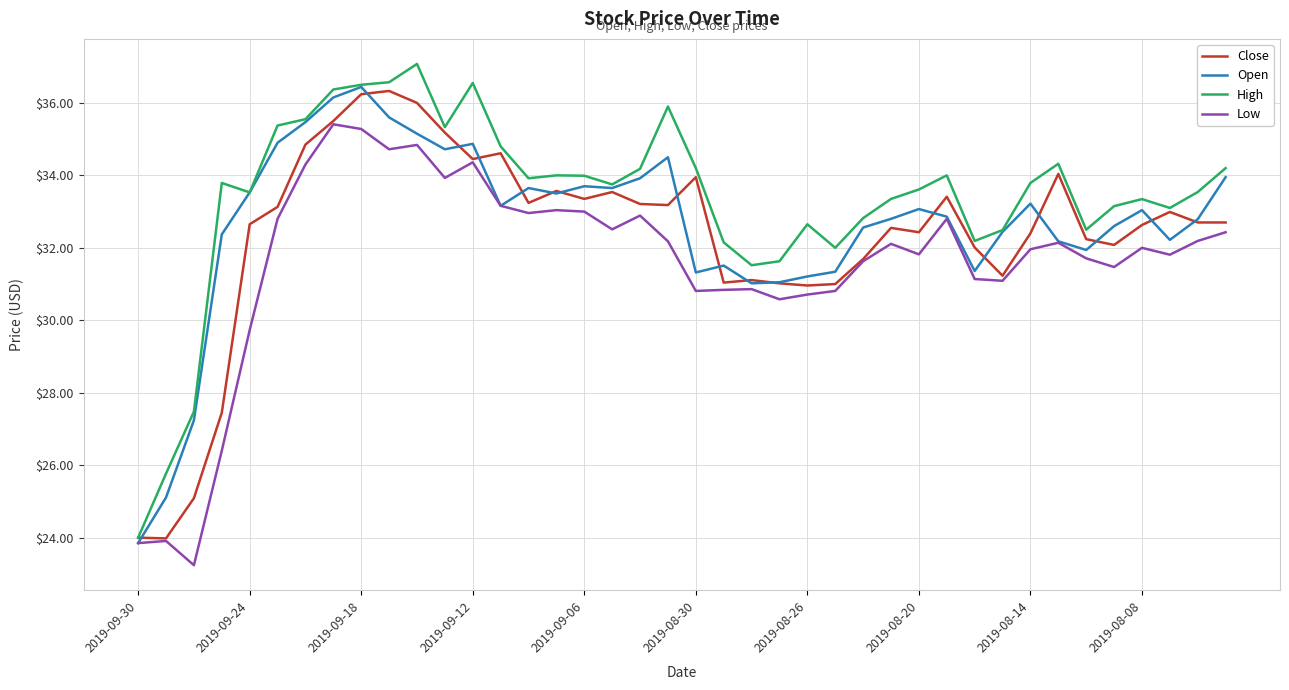

What is the greatest value displayed?

37.1